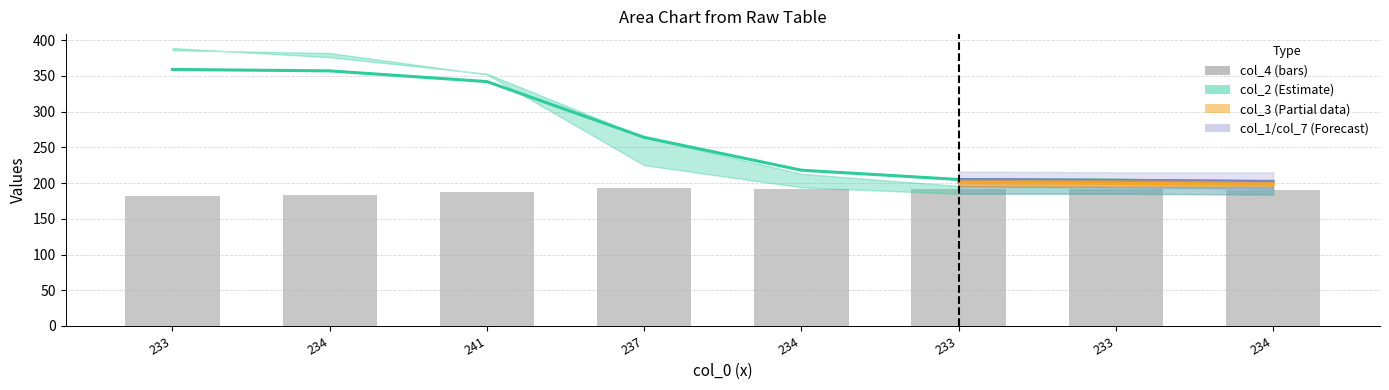

What is the total value across all series at 237?

457